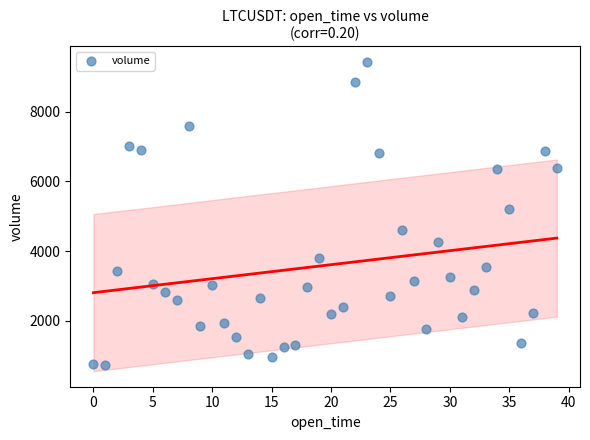

What Y value in the scatter plot is closest to 5079?

5215.9